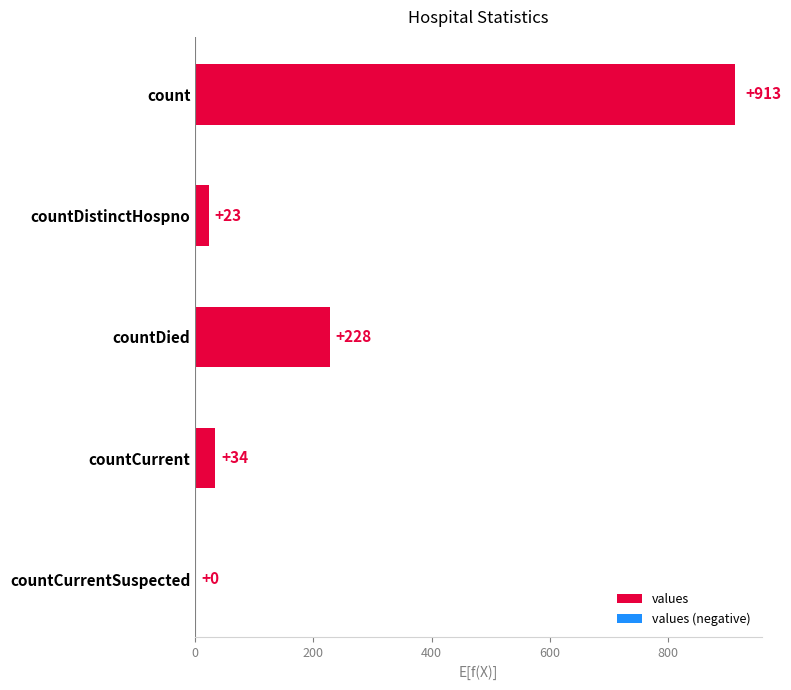

What is the approximate value at countCurrent?

34